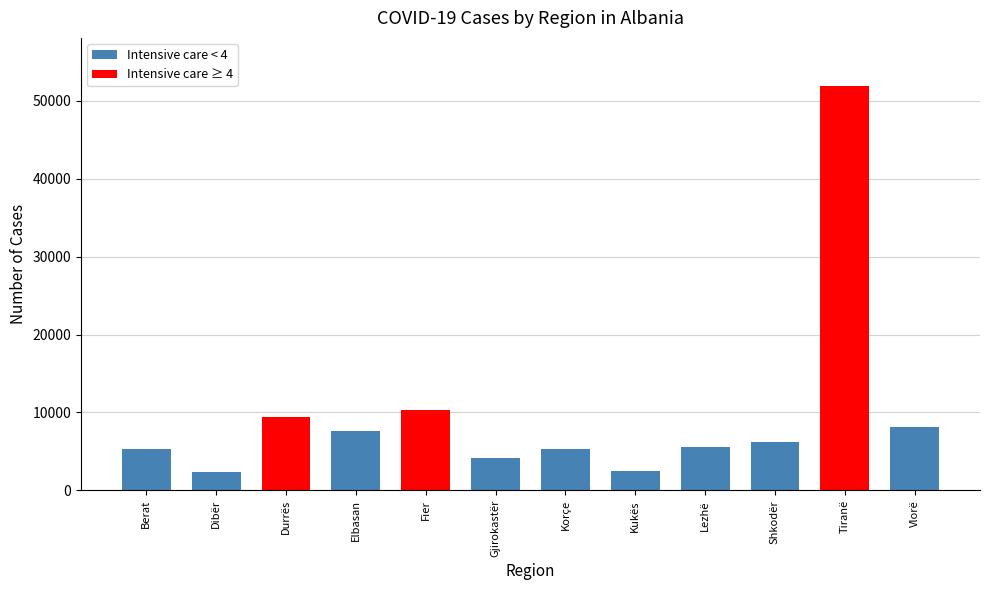

What is the change in value from Lezhë to Shkodër?

+666